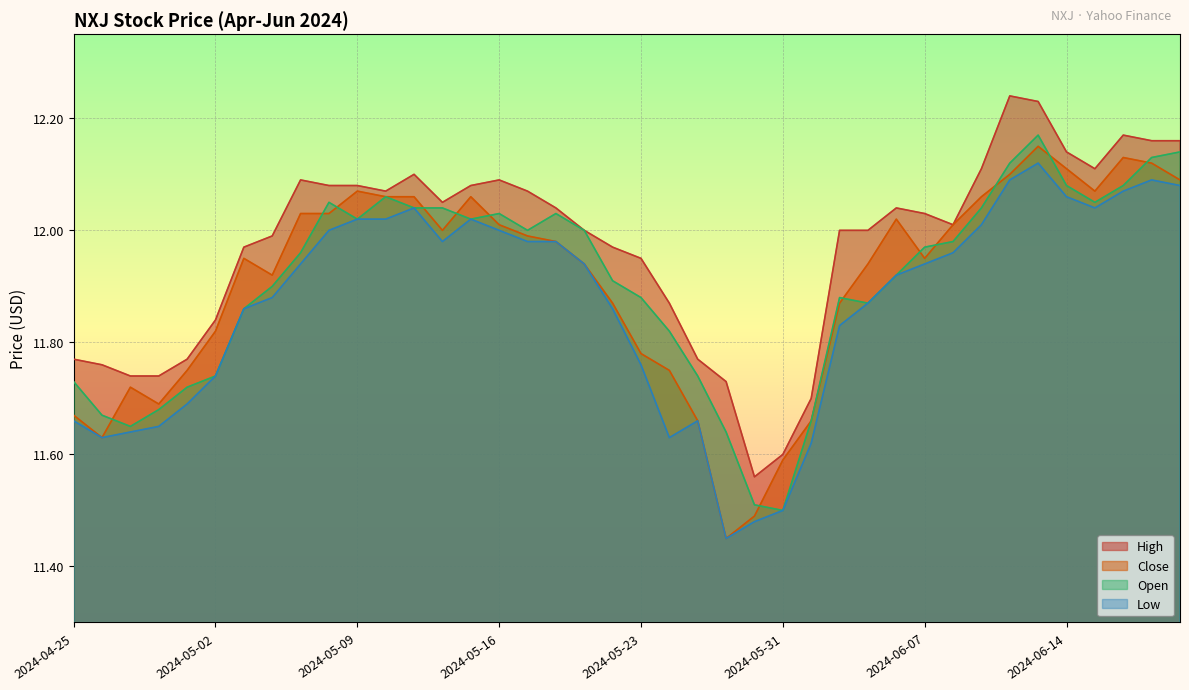

Which has a higher value, 2024-06-21 or 2024-04-25?

2024-06-21